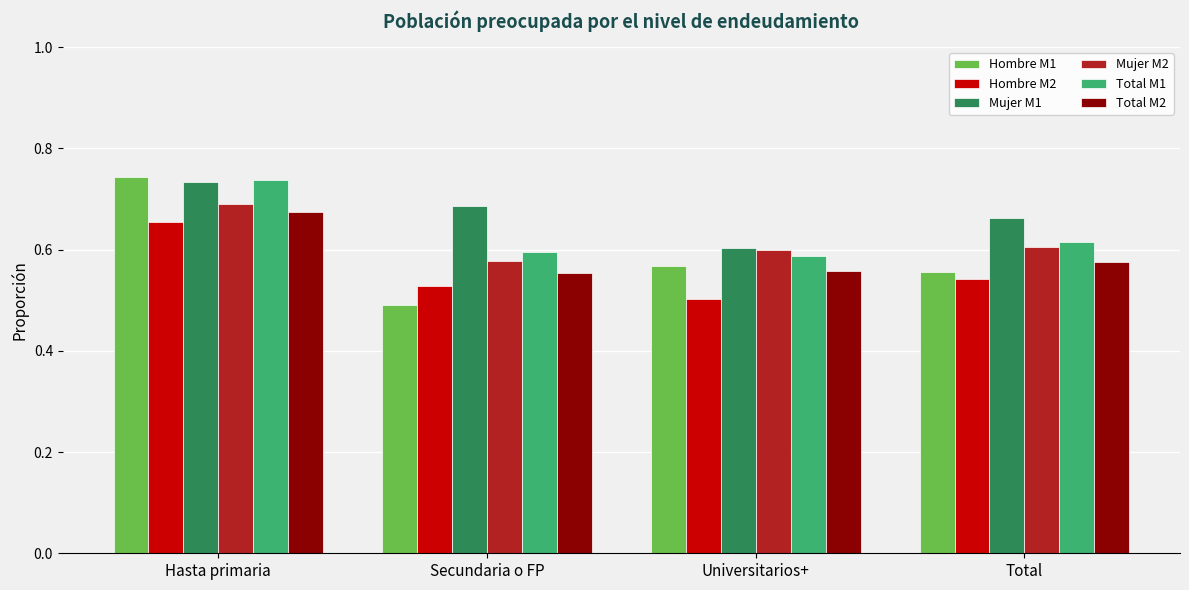

Which series has the widest spread of values?

Hombre M1